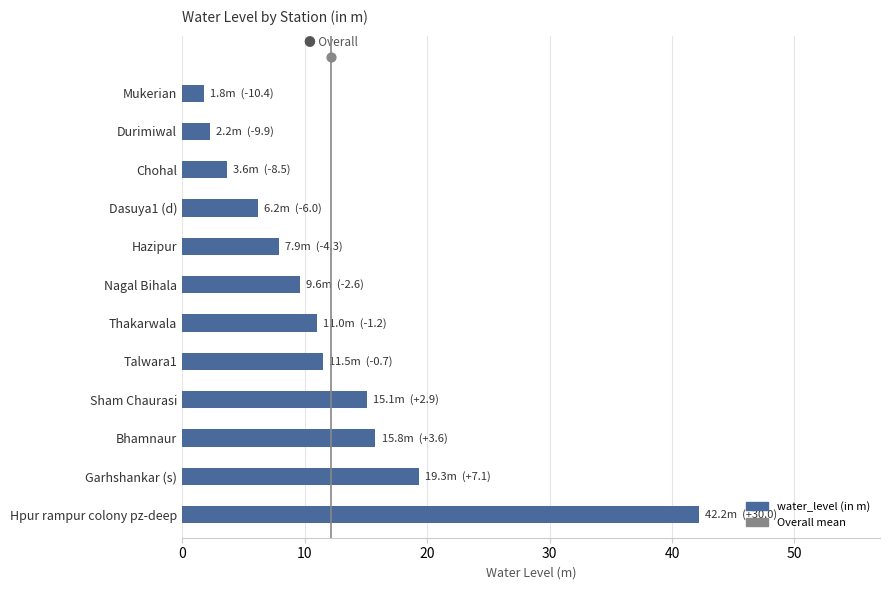

Between Hpur rampur colony pz-deep and Mukerian, which is larger?

Hpur rampur colony pz-deep